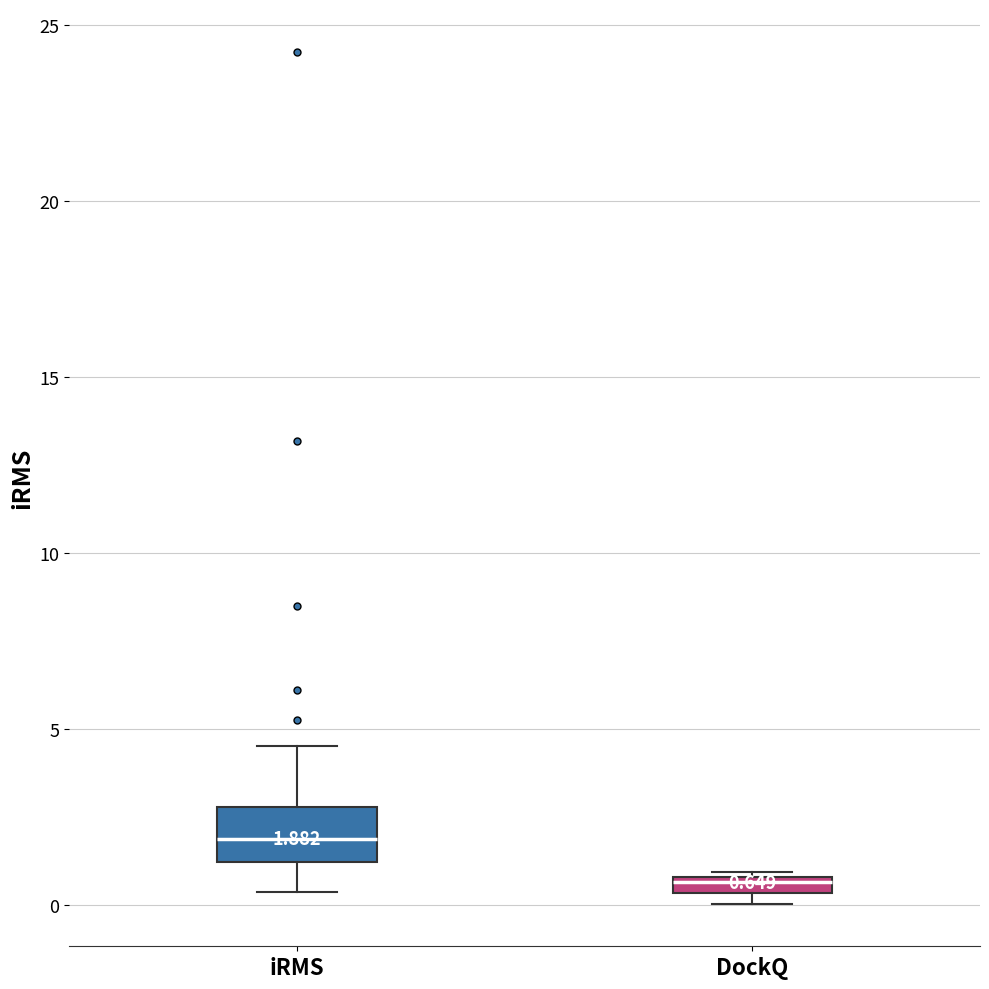

Which box has the lowest median line?

DockQ